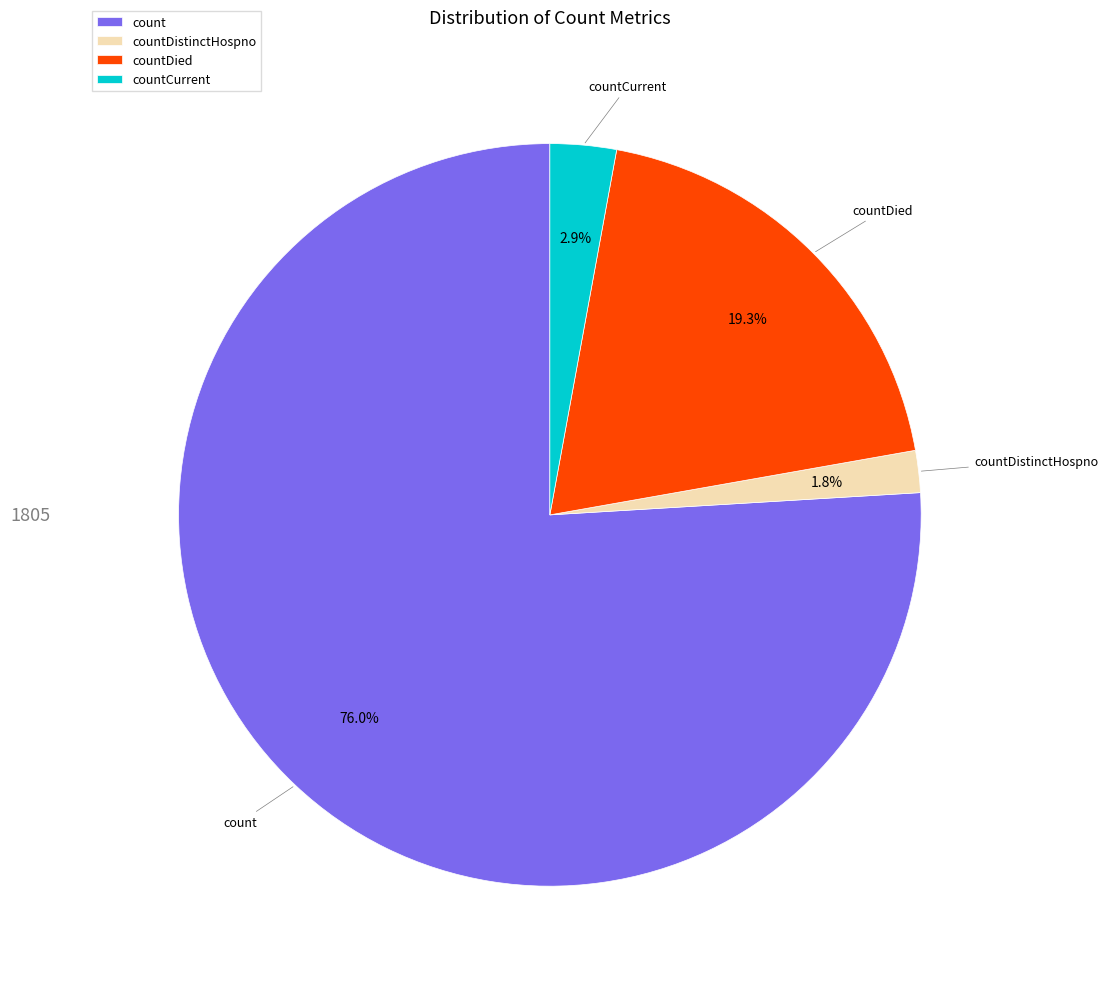

How many segments does this pie chart have?

4